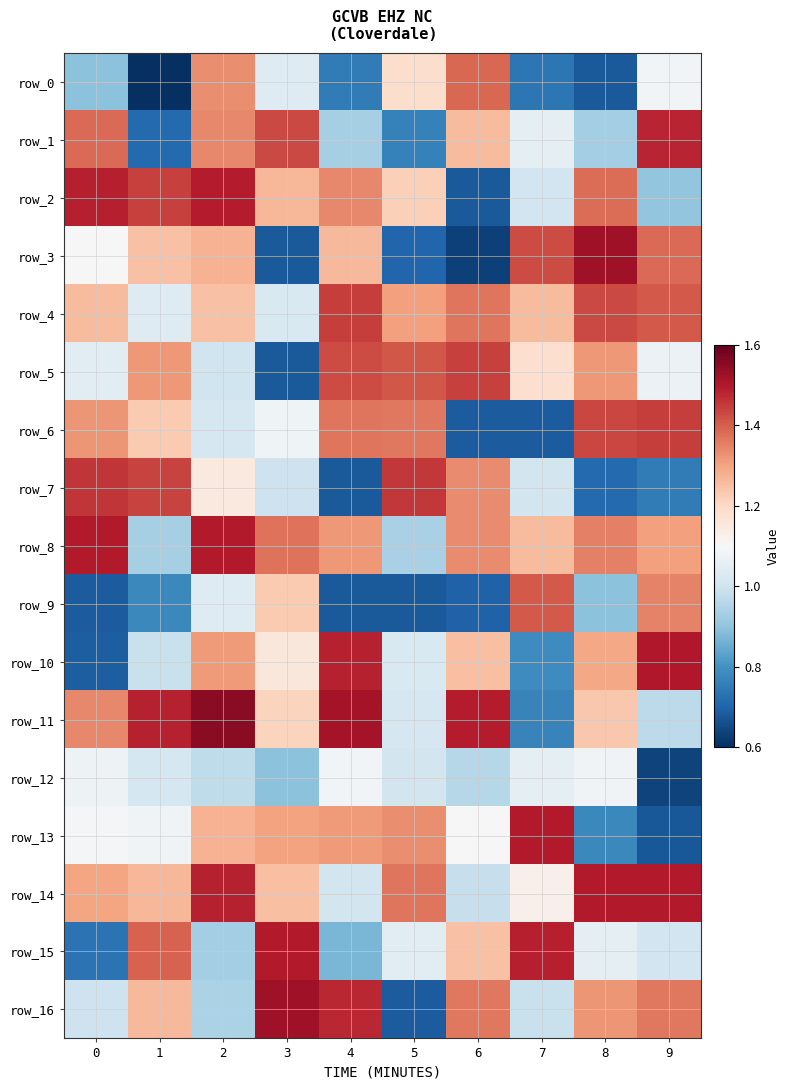

The row_16 series shows 2.6 at 3. True or false?

False